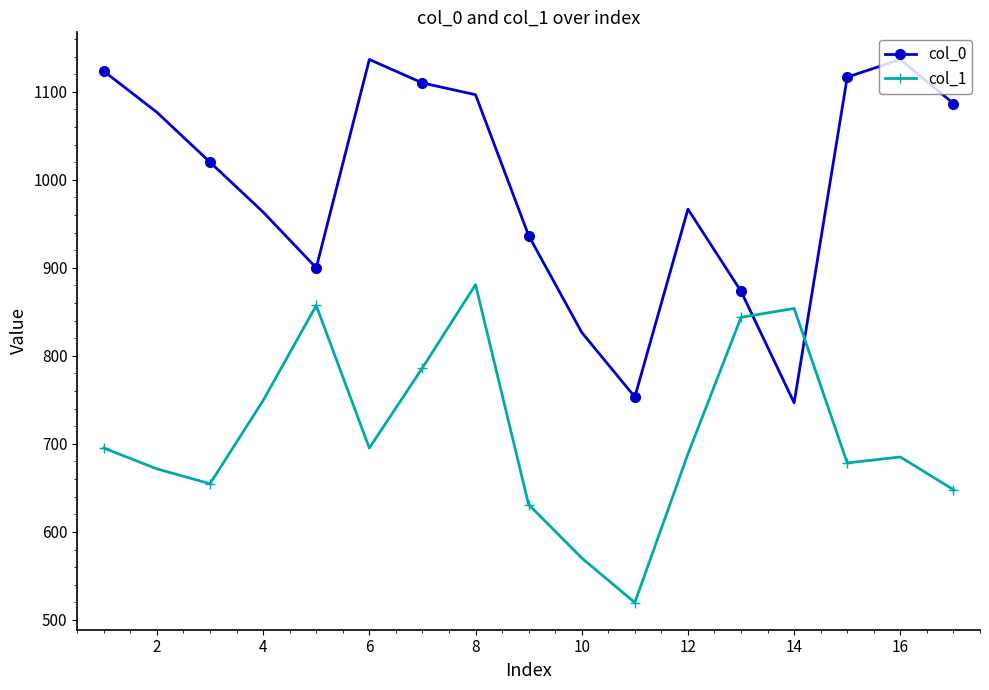

What is the value of the col_1 point at the 14th from the left?

853.9